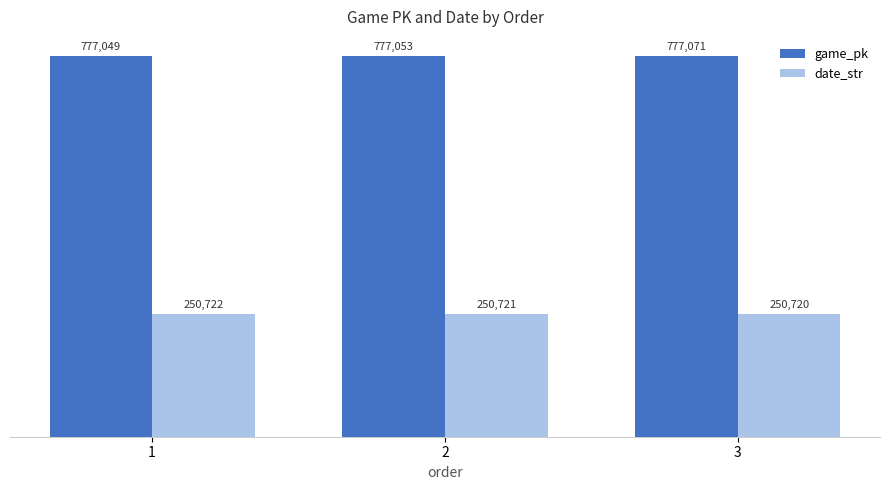

At 1, list the series in order from smallest to largest.

date_str, game_pk